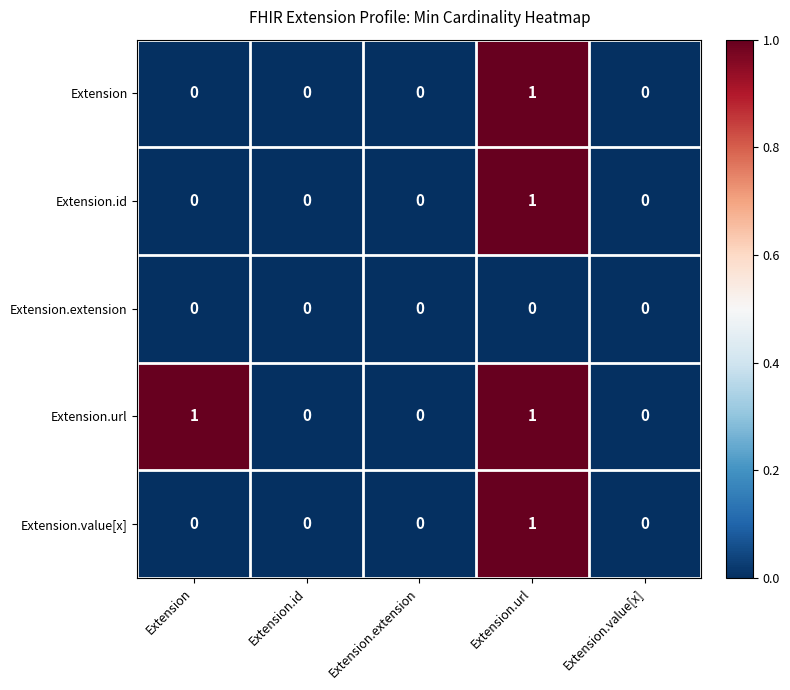

Reading left to right, what are all the values shown in this chart?

Extension: 0	0	0	1	0
Extension.id: 0	0	0	1	0
Extension.extension: 0	0	0	0	0
Extension.url: 1	0	0	1	0
Extension.value[x]: 0	0	0	1	0